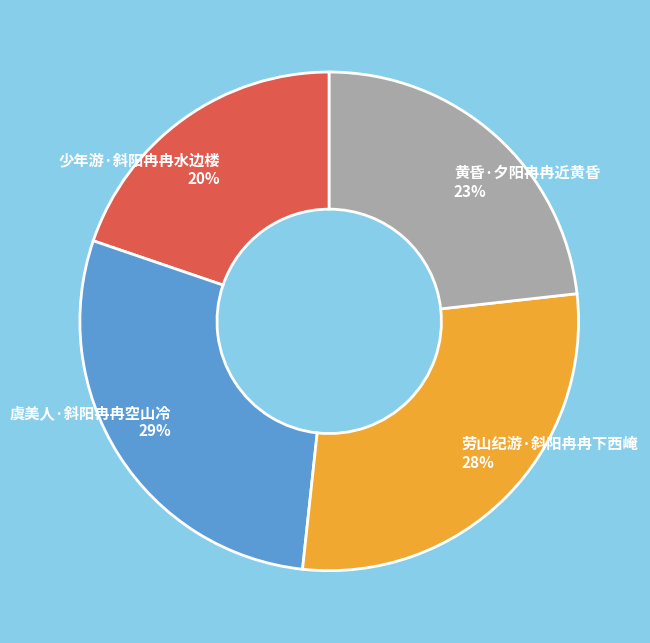

To the nearest percent, what percentage of the pie is 劳山纪游·斜阳冉冉下西崦?

28%